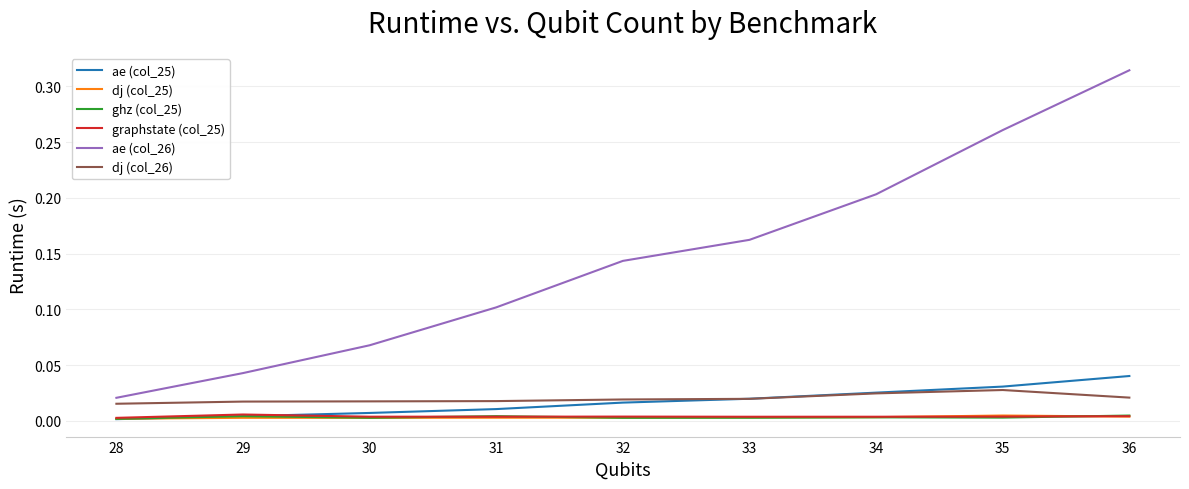

How many dj (col_26) values are between 0 and 1?

9